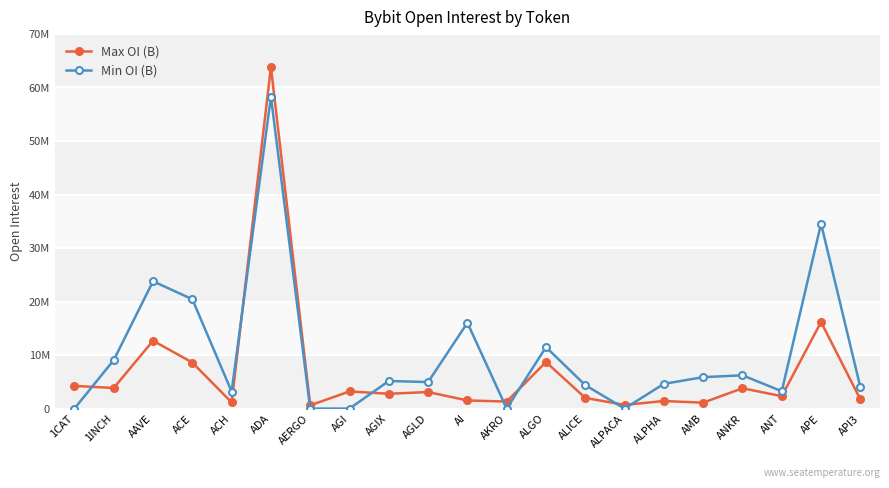

Between ALPHA and APE, which is larger?

APE